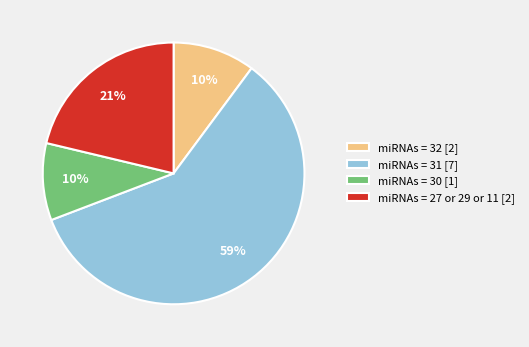

Which category has the biggest portion of the pie?

miRNAs = 31 [7]